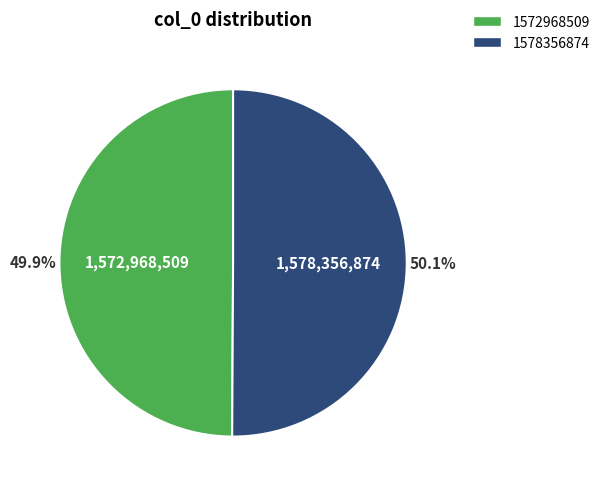

Approximately how many times larger is the value at 1578356874 compared to 1572968509?

1.0